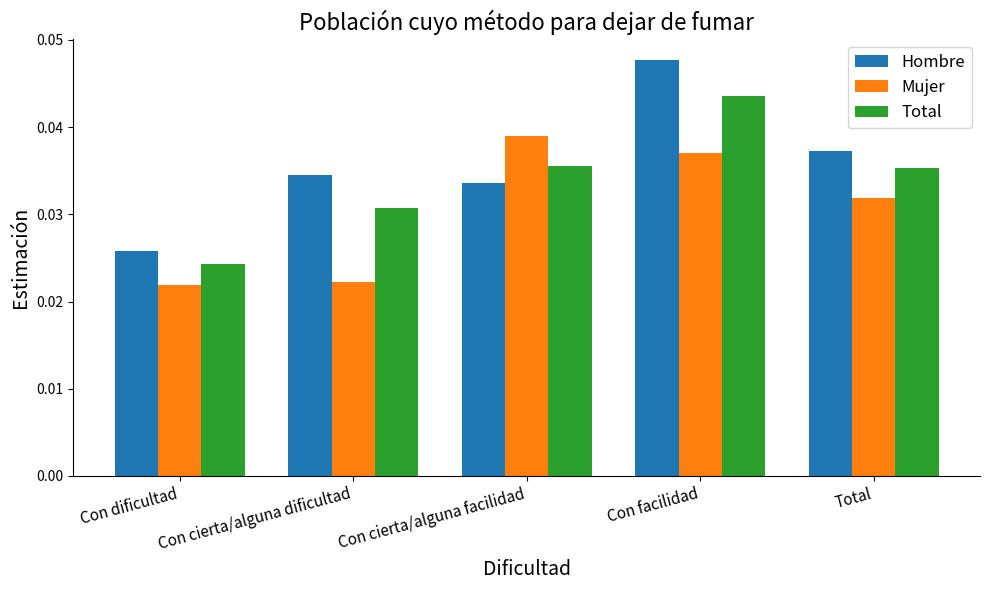

What is the sum of the Hombre values at Con cierta/alguna facilidad and Total?

0.1